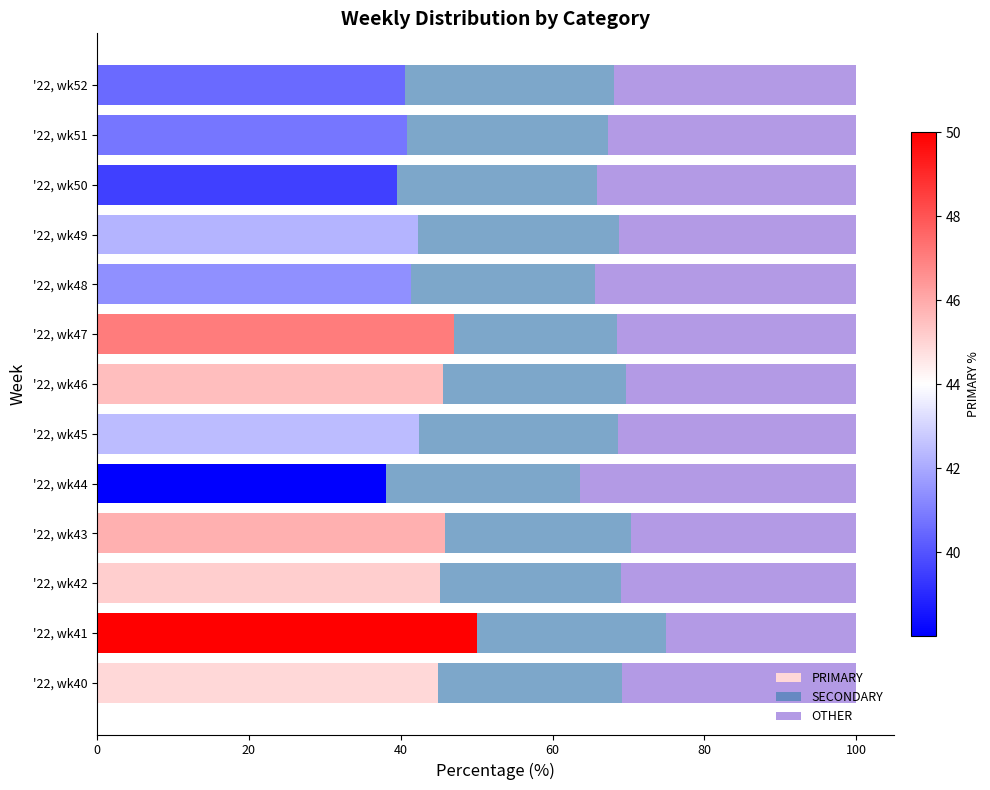

What is the maximum value for PRIMARY?

50.0